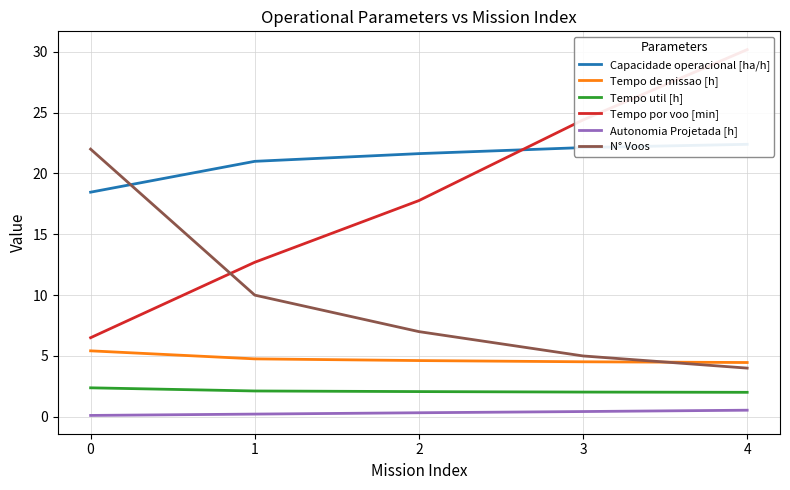

What is the difference between the highest and lowest values at 1?

20.8